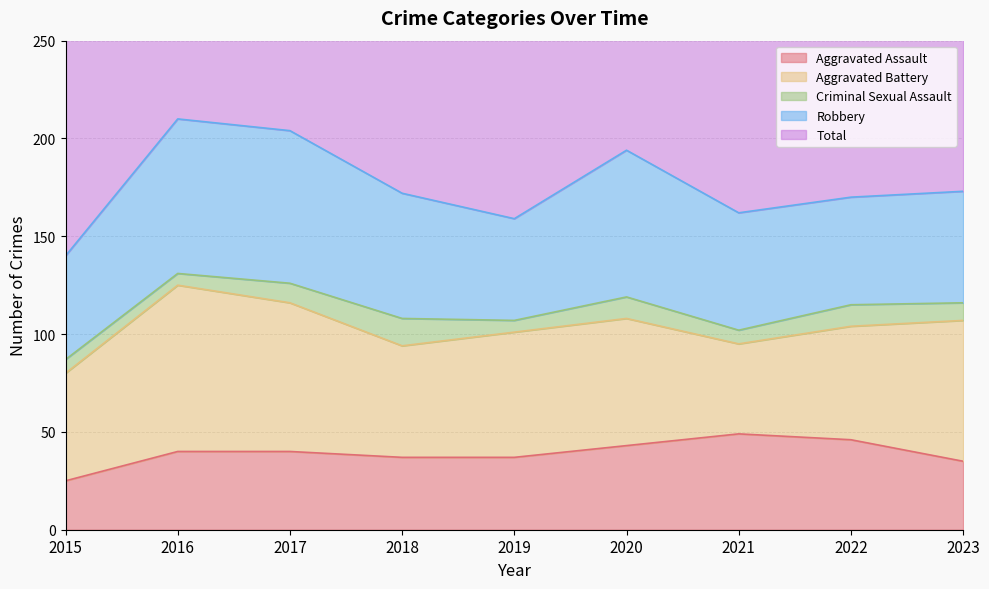

Which series changed the most between 2015 and 2016?

Total